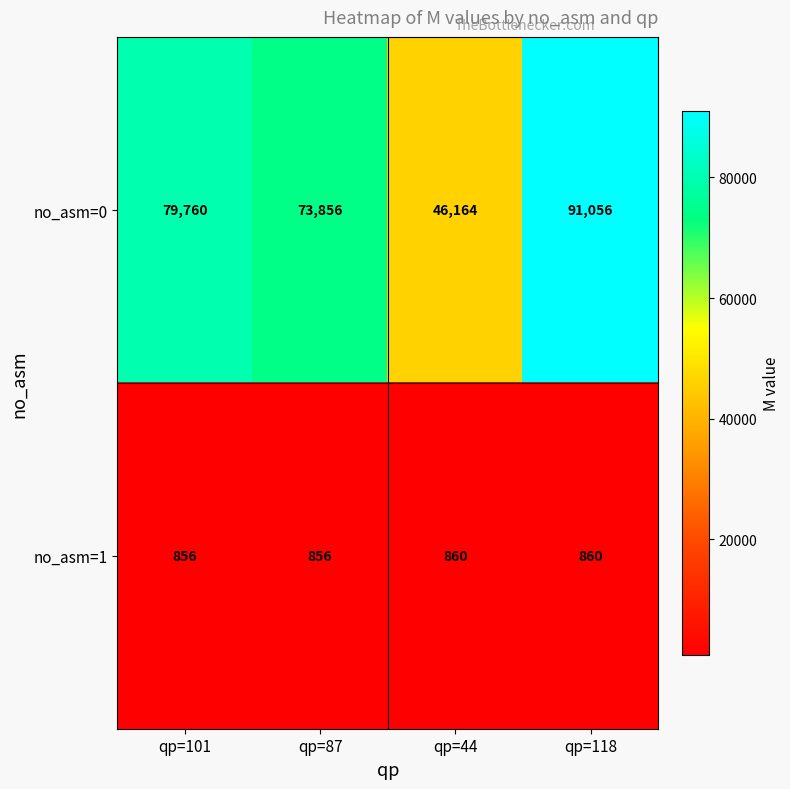

At qp=44, list the series in order from largest to smallest.

no_asm=0, no_asm=1